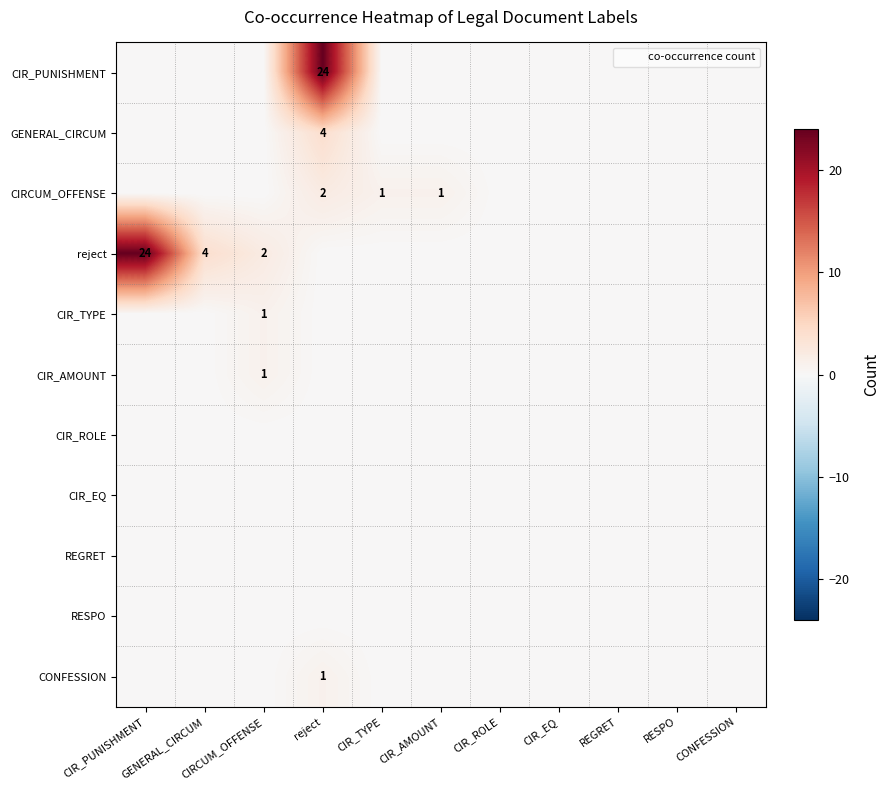

At which category is the sum across all series the highest?

reject